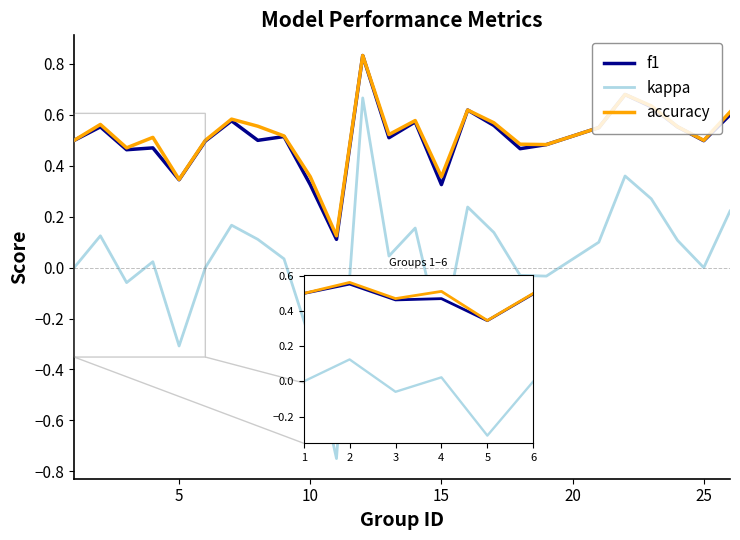

Which series has the widest spread of values?

kappa